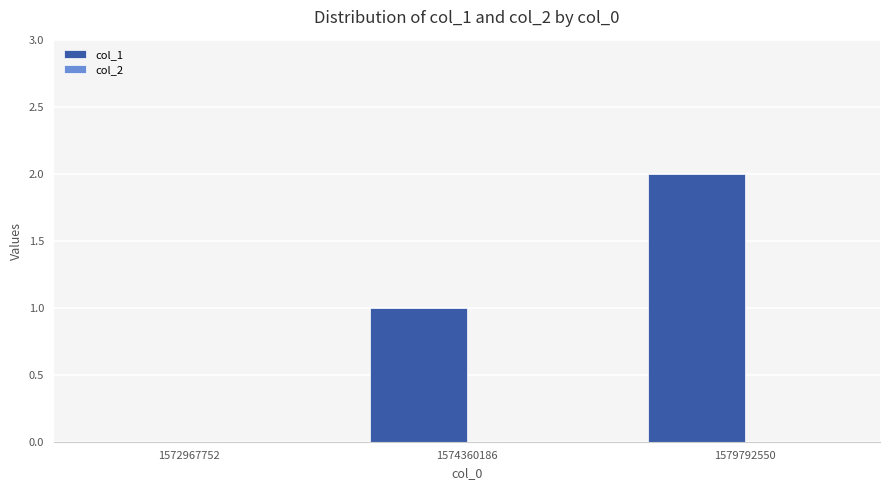

Which has a higher value, 1572967752 or 1574360186?

1574360186